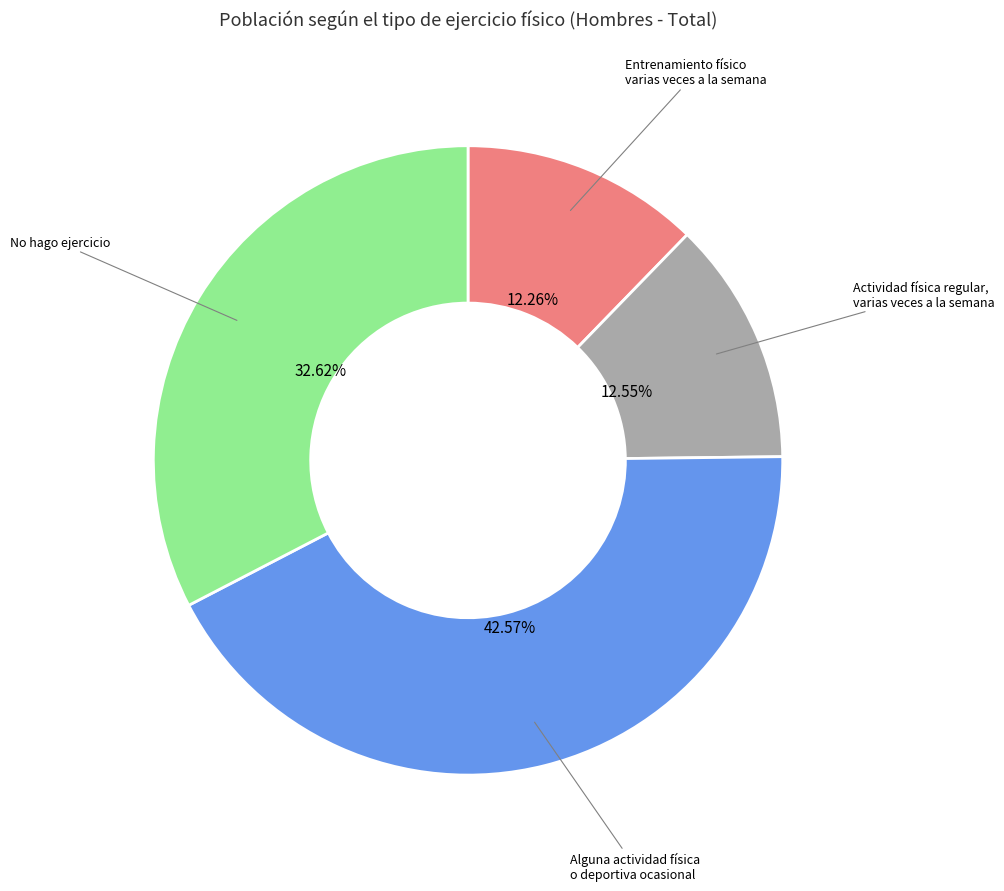

Which category has the biggest portion of the pie?

Alguna actividad física o deportiva ocasional